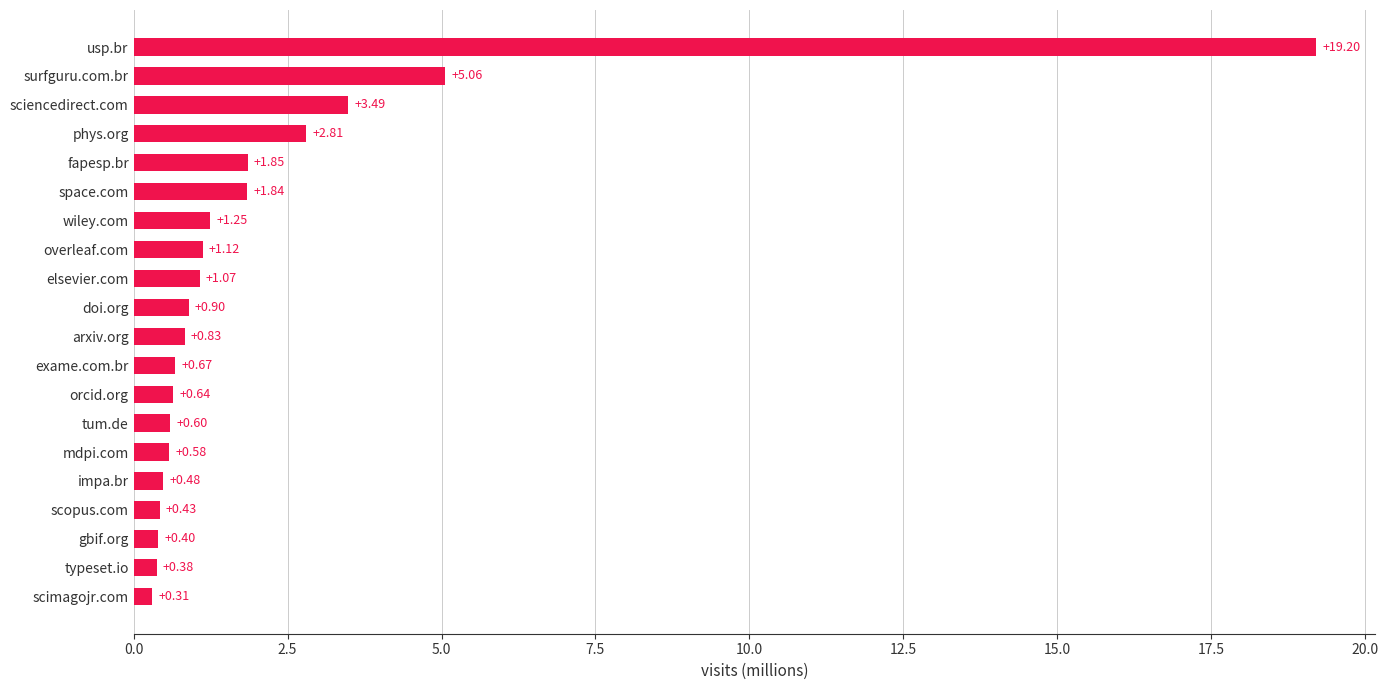

Which label corresponds to the smallest value in the chart?

scimagojr.com